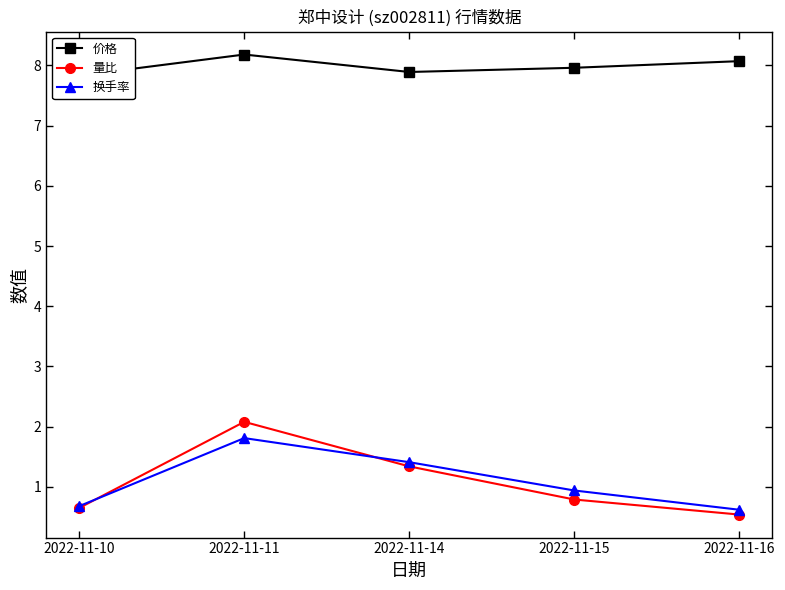

How many lines are shown in the chart?

3